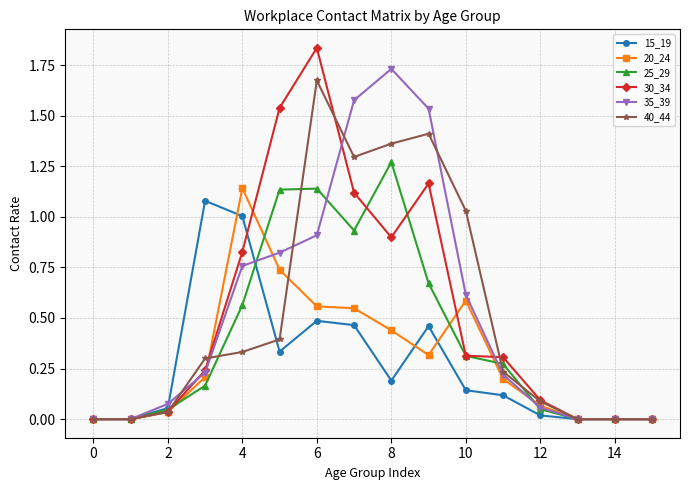

Which series has the largest range (max minus min)?

30_34